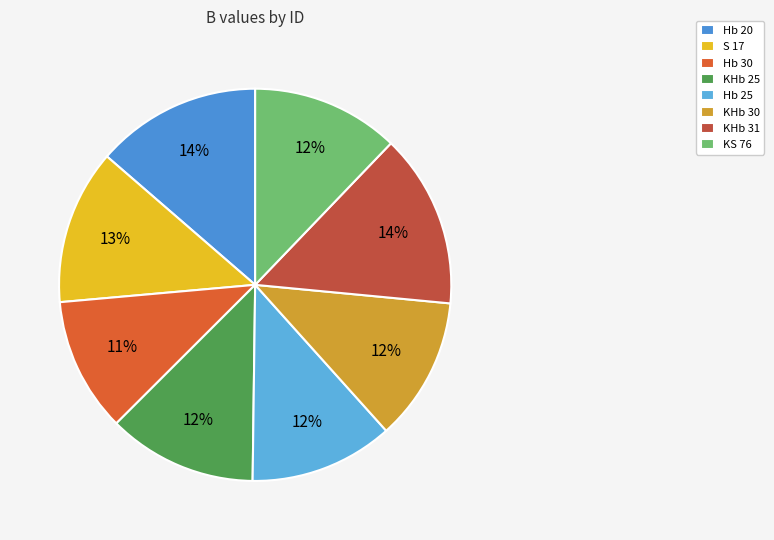

To the nearest percent, what is the average slice percentage?

12%